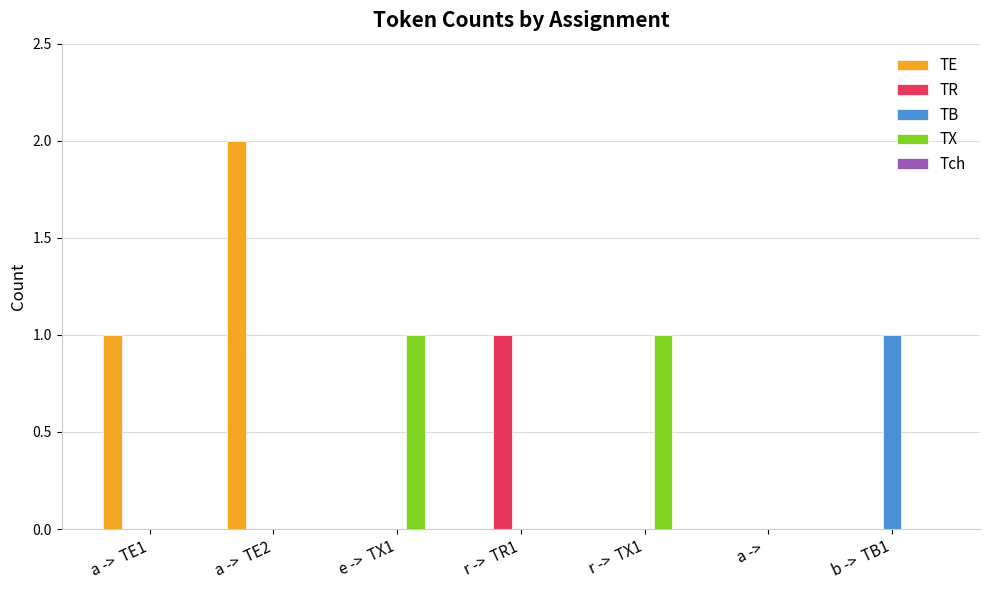

What is the total value across all series at a ->  TE1?

1